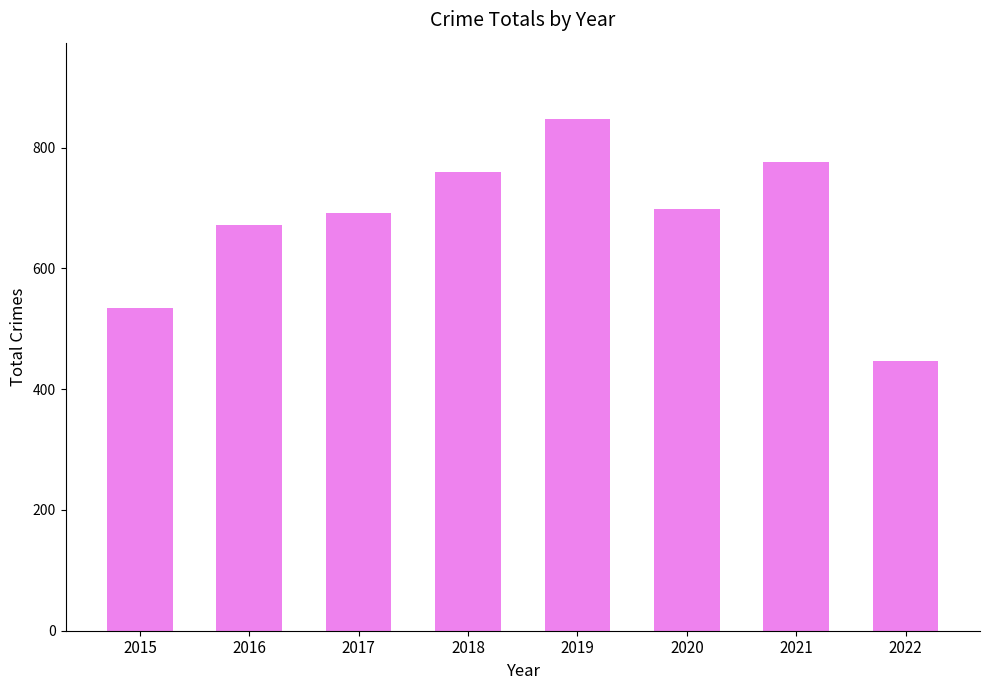

Reading left to right, what are all the values shown in this chart?

535	672	692	760	847	699	776	447